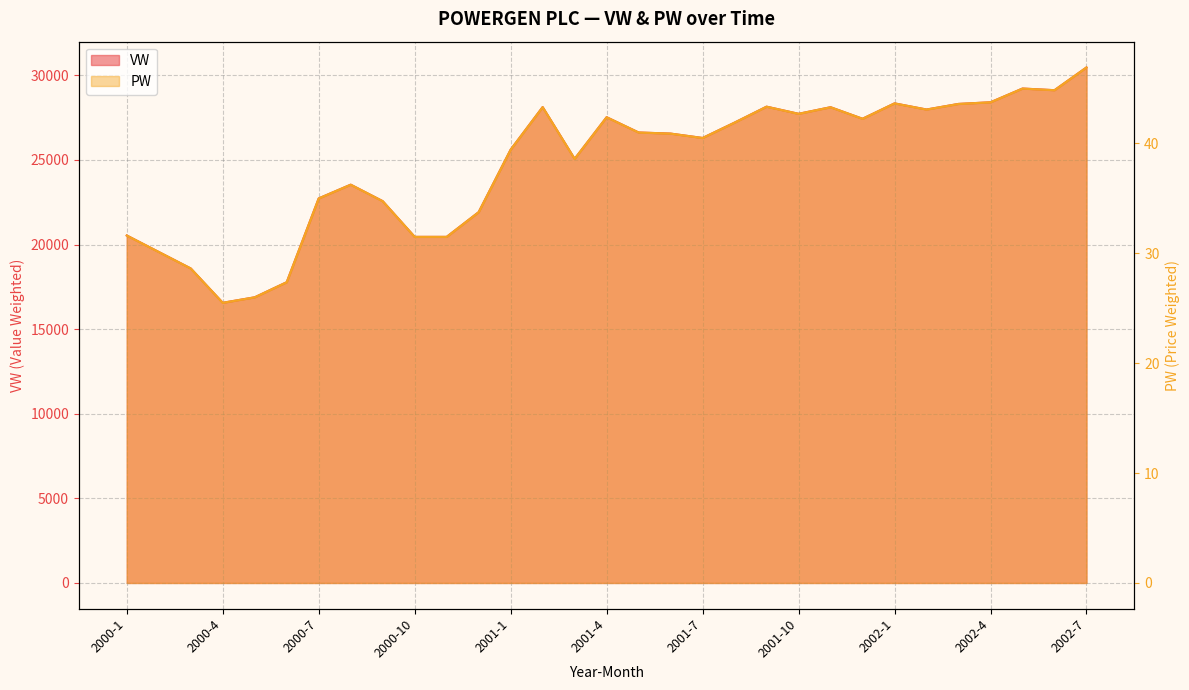

At which label does VW reach its minimum?

2000-4